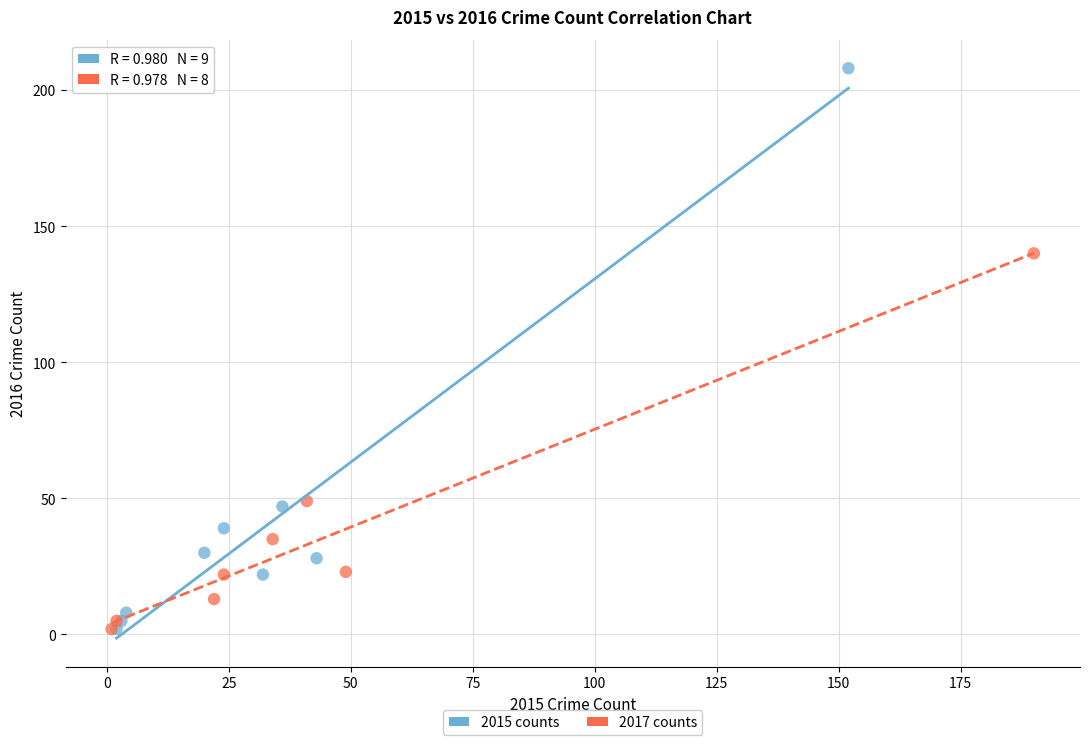

Which series has the largest Y range (max minus min)?

2015 counts